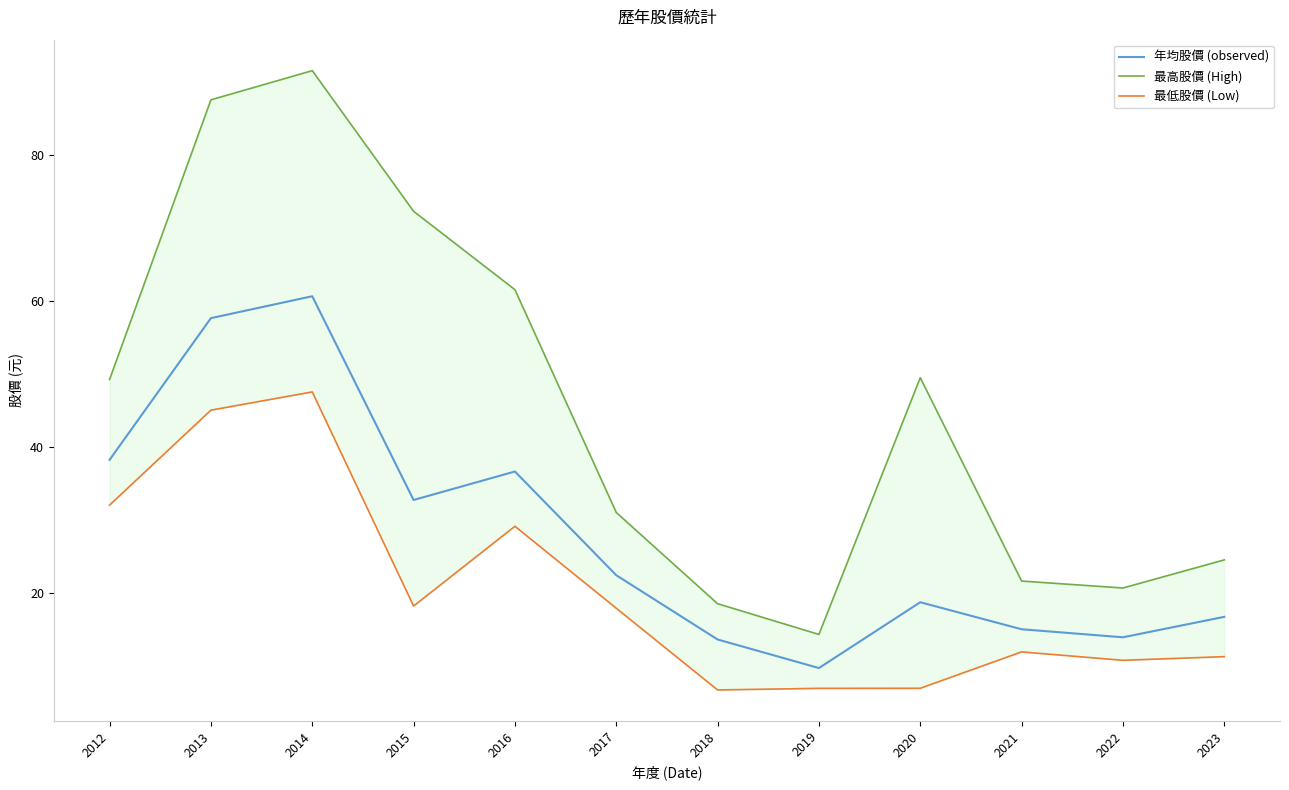

Is this an area chart (filled region under the line)?

No